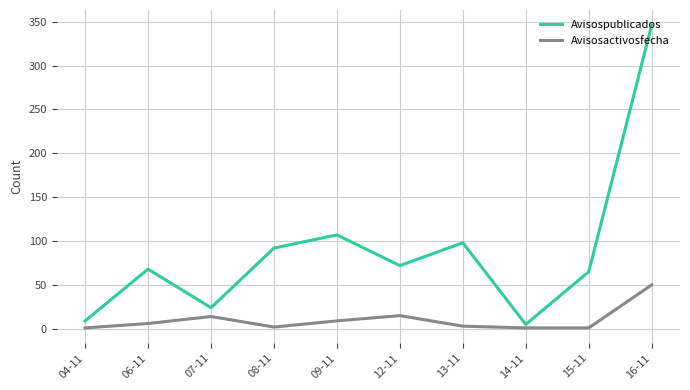

What is the average value of the Avisospublicados series?

89